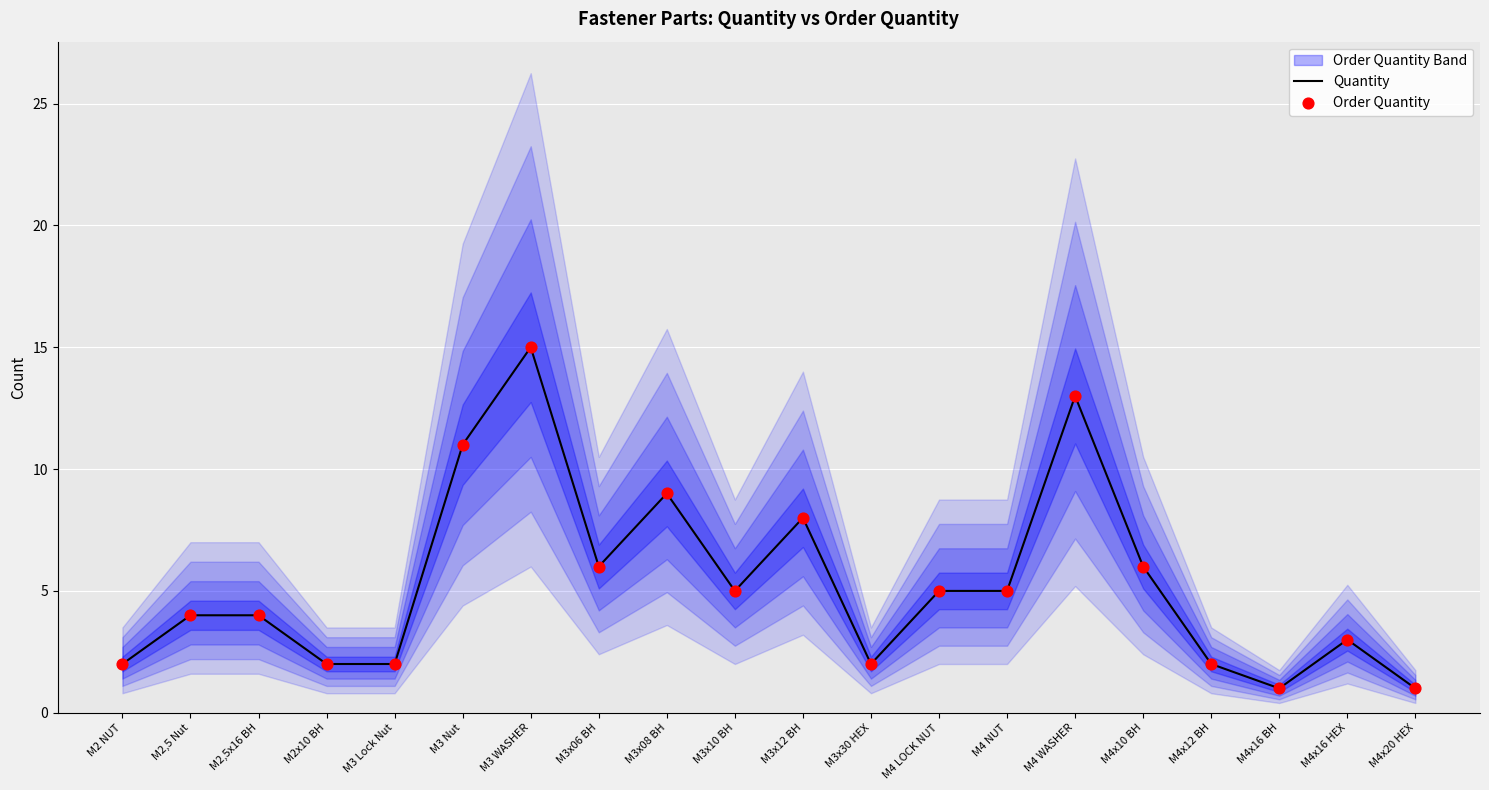

Which series has the largest Y range (max minus min)?

Quantity